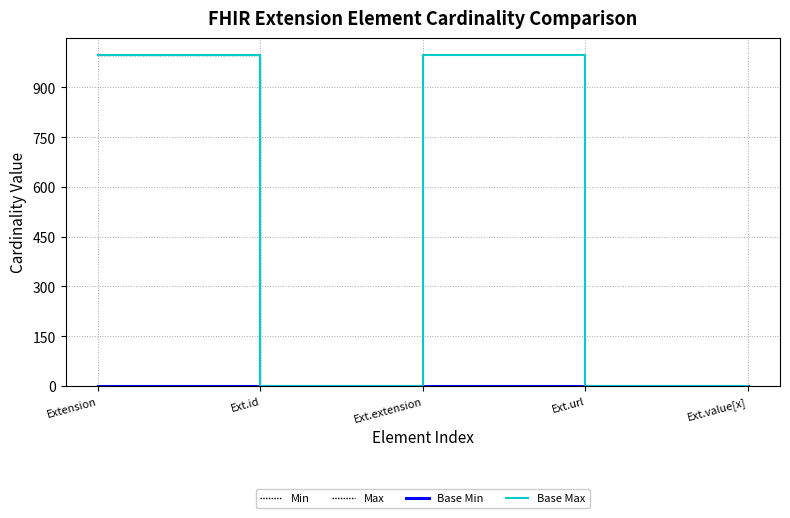

Is the value of Max at Ext.value[x] greater than the value of Base Max at Ext.url?

No